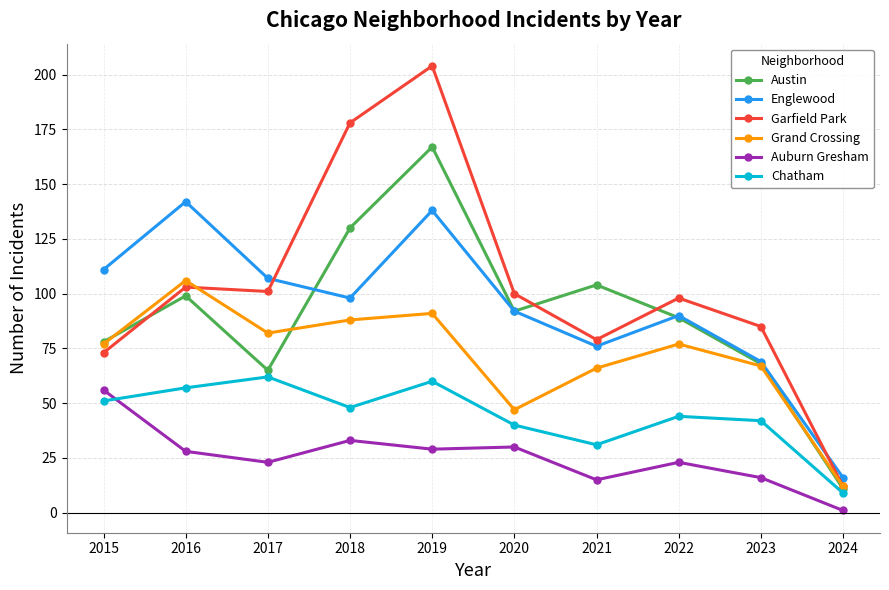

At which label does Auburn Gresham reach its peak?

2015